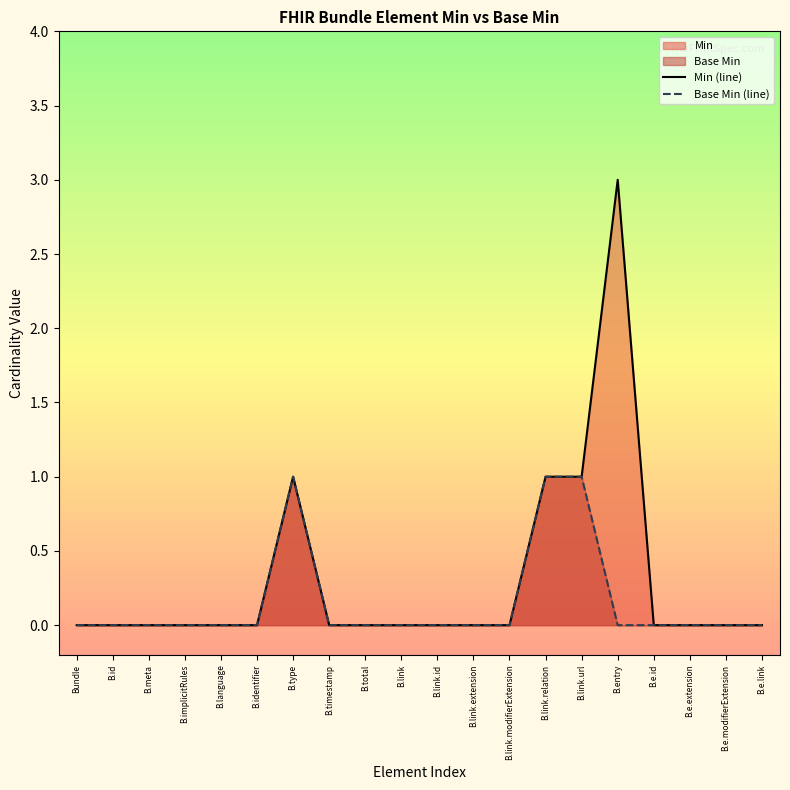

Is the value of Base Min (line) at B.link.id greater than the value of Min (line) at Bundle?

No